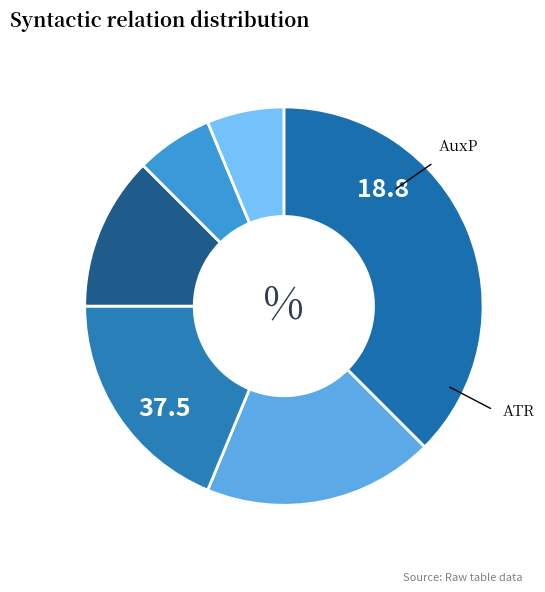

What is the smallest slice in the pie chart?

PRED